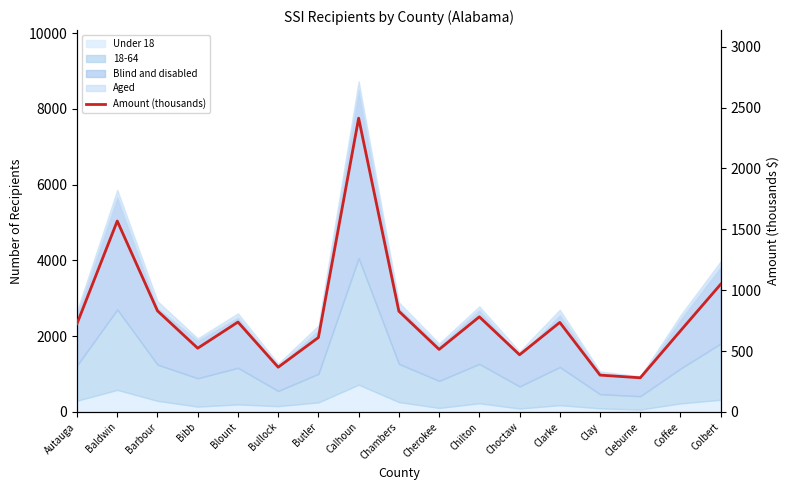

Count the number of values greater than 725.

8